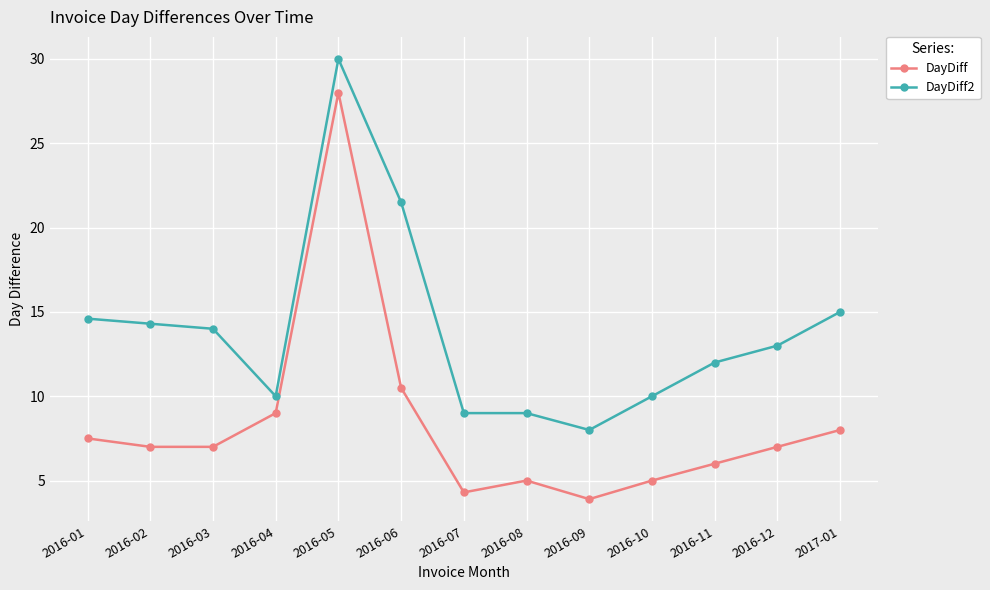

The DayDiff series shows 4.3 at 2016-07. True or false?

True